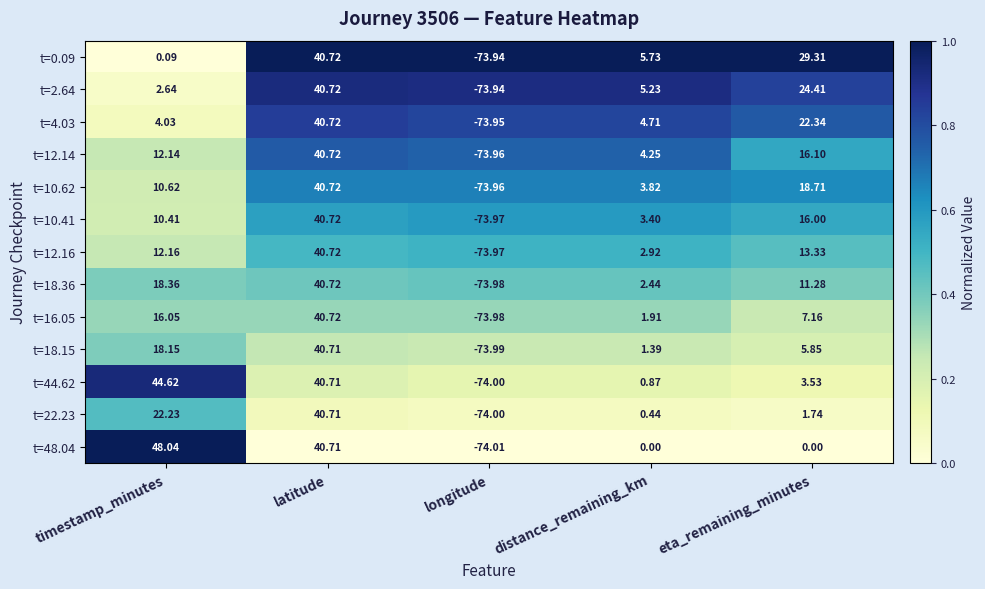

At which label is t=16.05 closest to -16?

distance_remaining_km